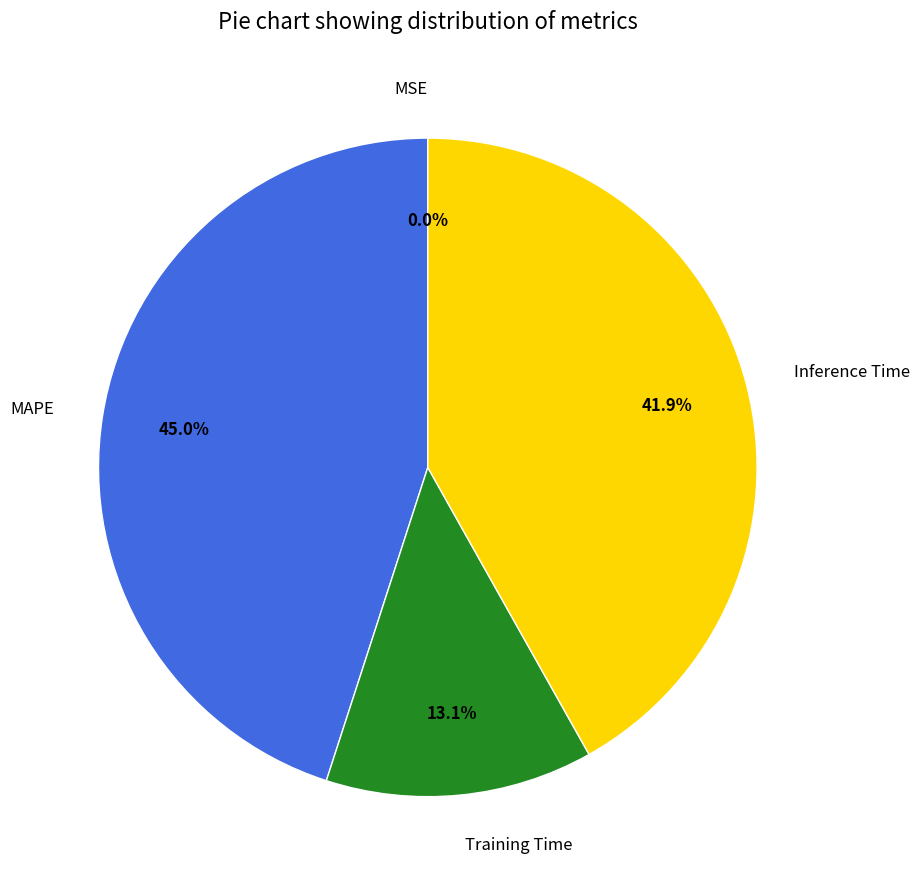

Is there a majority slice in this chart?

No